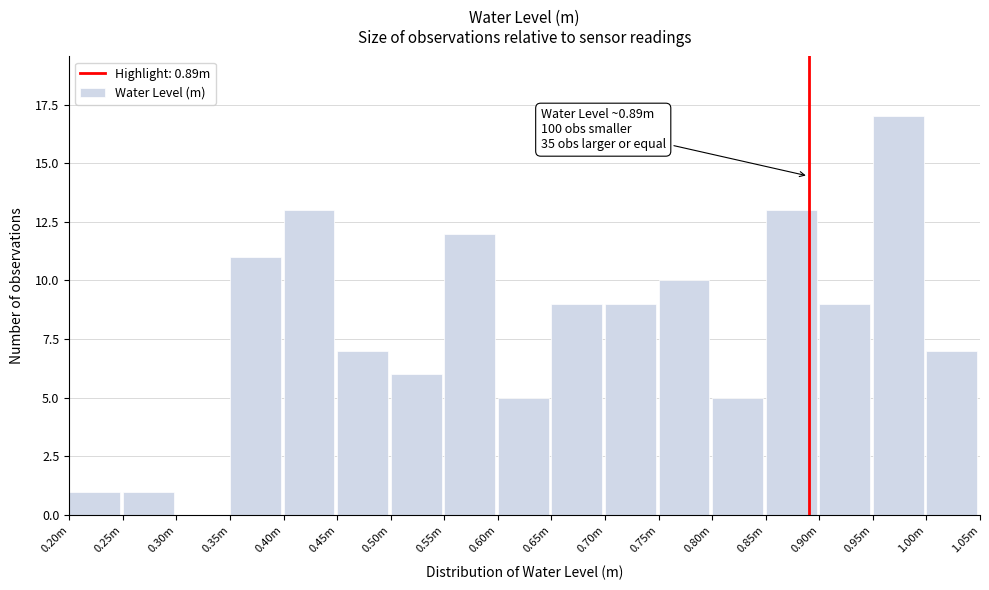

Reading left to right, extract all data points from this chart.

0.20m=1	0.25m=1	0.30m=0	0.35m=11	0.40m=13	0.45m=7	0.50m=6	0.55m=12	0.60m=5	0.65m=9	0.70m=9	0.75m=10	0.80m=5	0.85m=13	0.90m=9	0.95m=17	1.00m=7